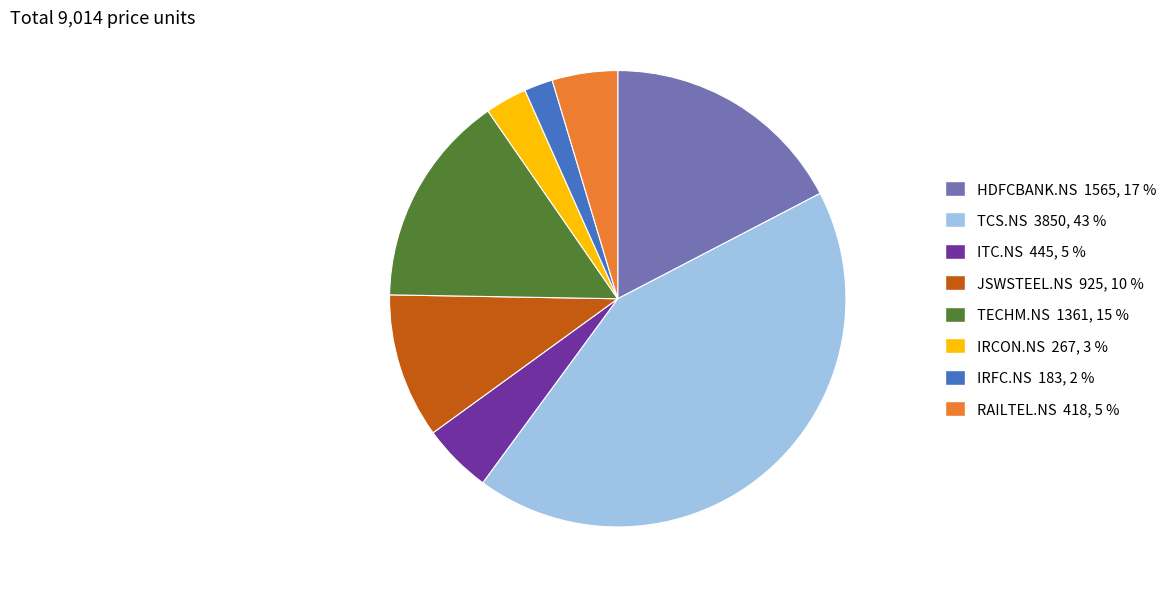

Is there a majority slice in this chart?

No